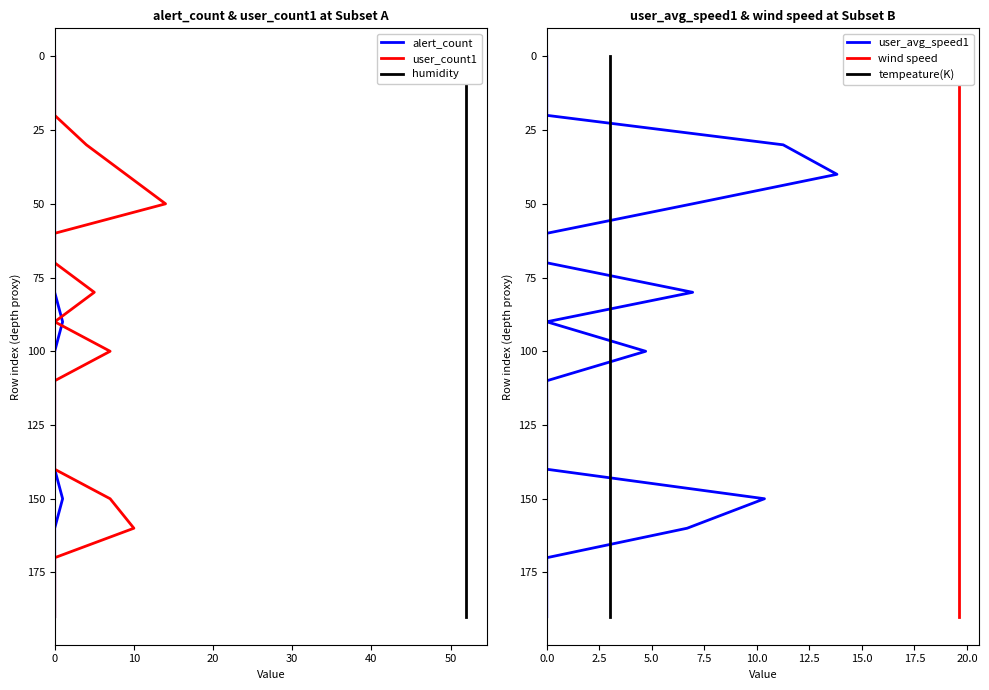

Which series has the widest spread of values?

alert_count